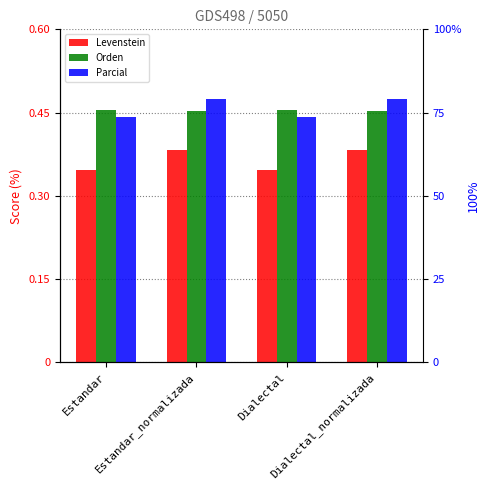

What is the greatest value displayed?

79.1